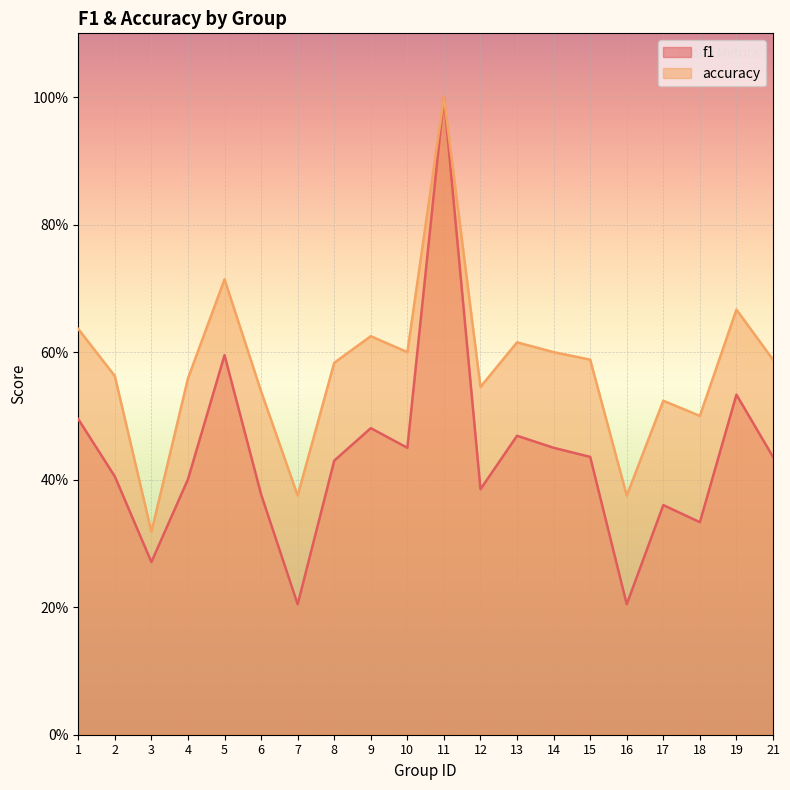

Is it true that accuracy equals 0.8 at 12?

False